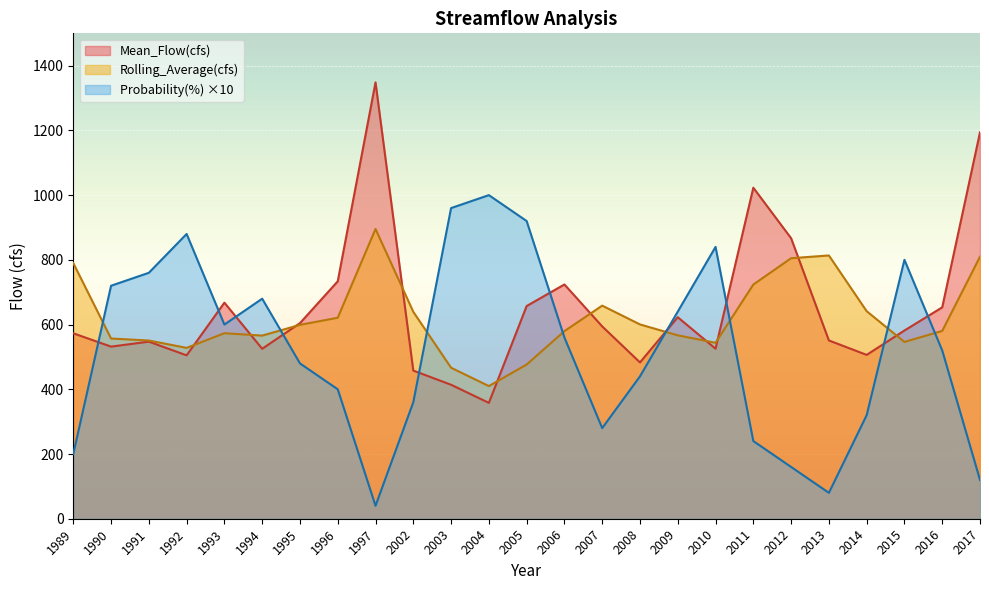

In Mean_Flow(cfs), how many points are higher than both neighbors (excluding endpoints)?

6